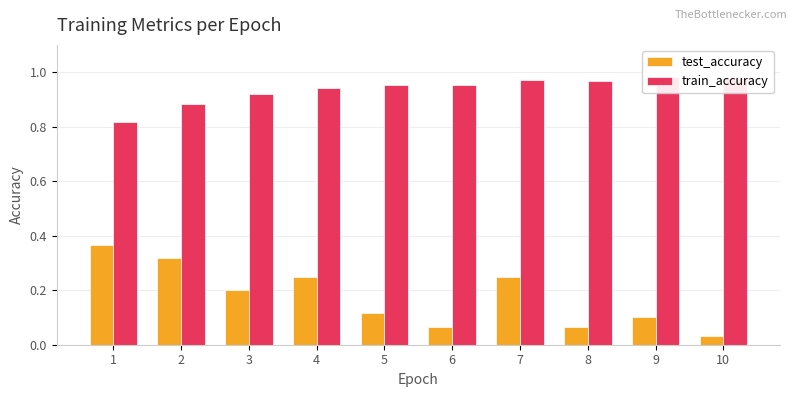

How many groups of bars are there?

10